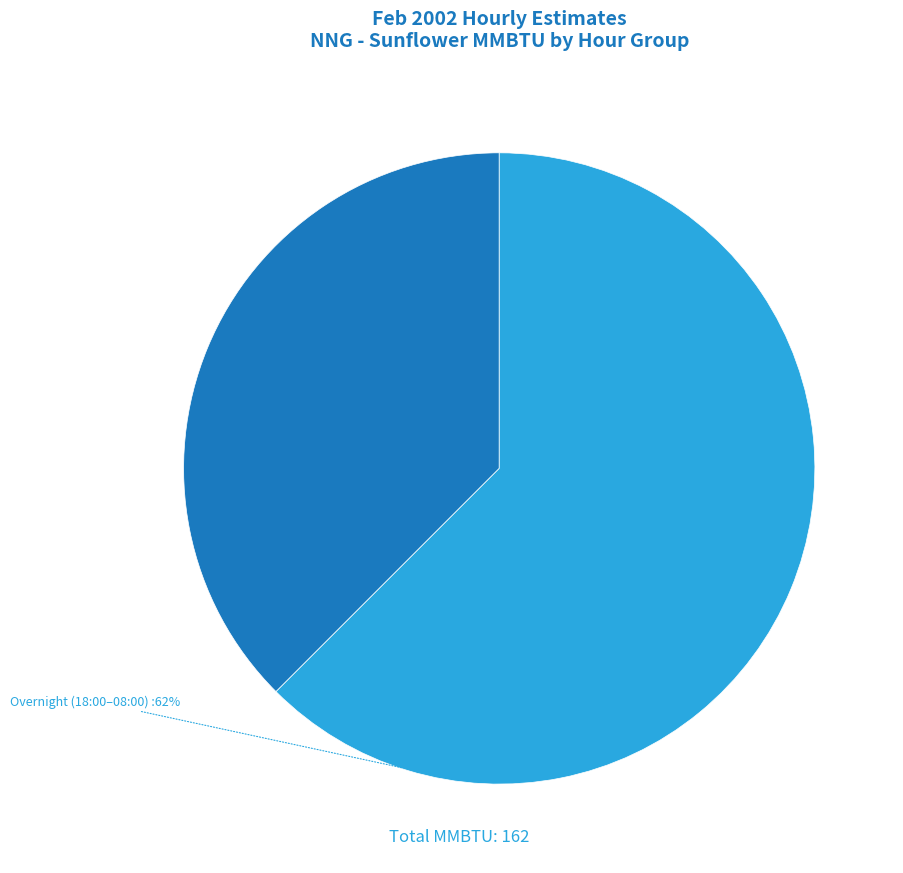

Count the number of slices in the pie.

2